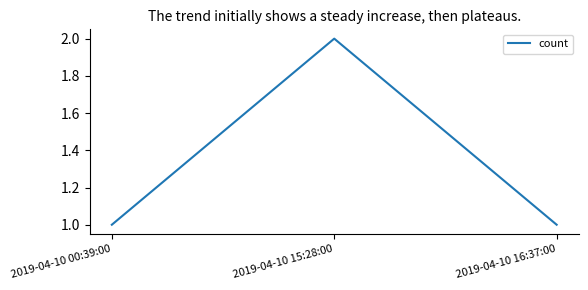

Which category has the highest value across all series?

2019-04-10 15:28:00